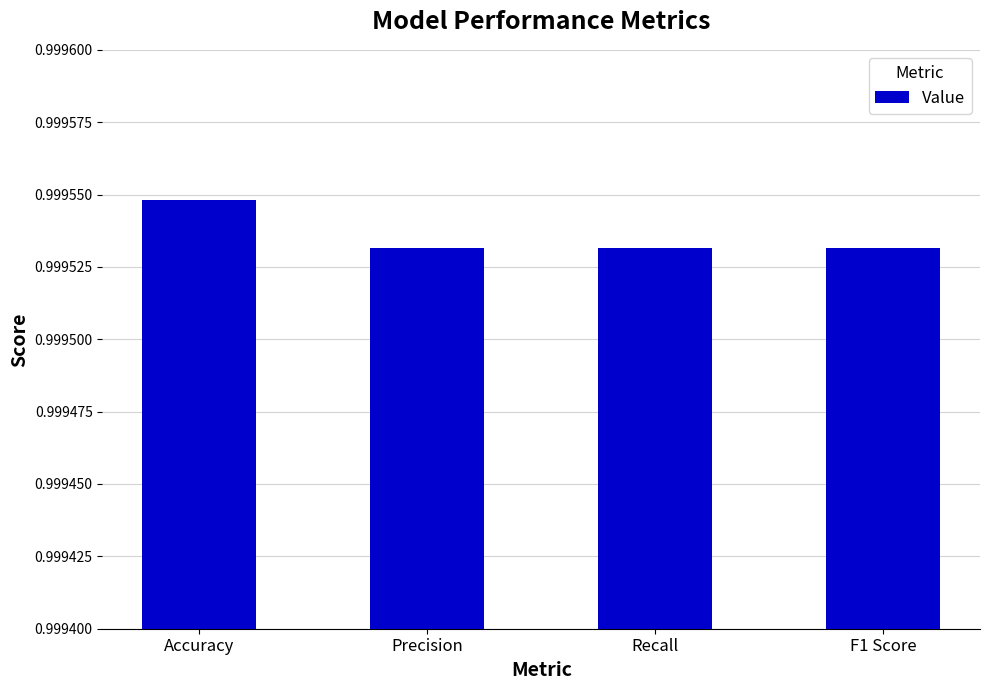

What position from the right is Recall?

2